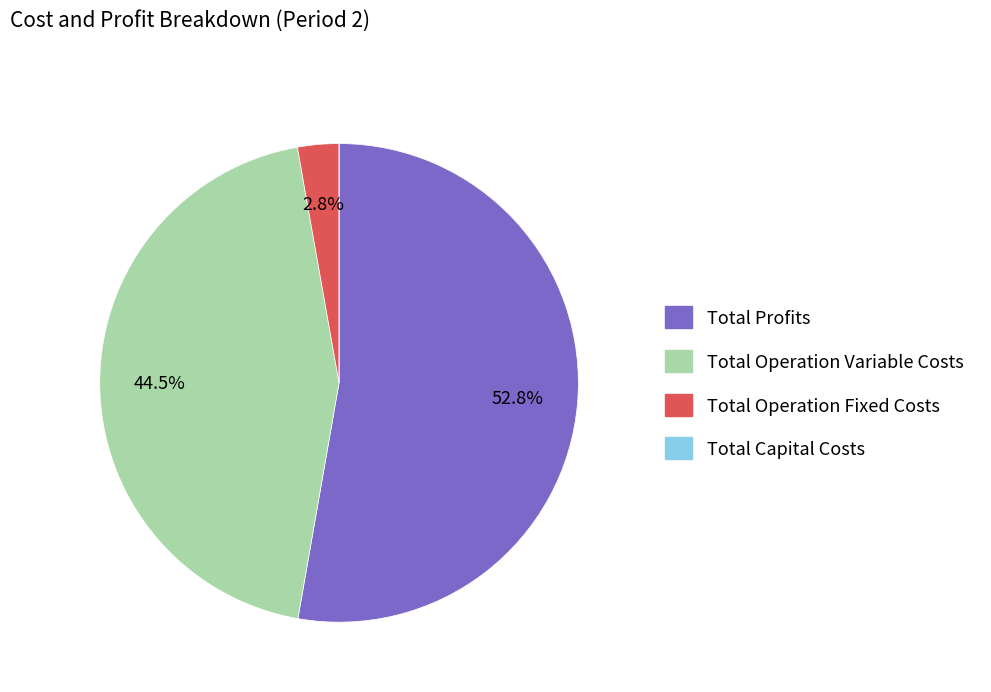

Is the sum of Total Operation Variable Costs and Total Profits greater than half?

Yes